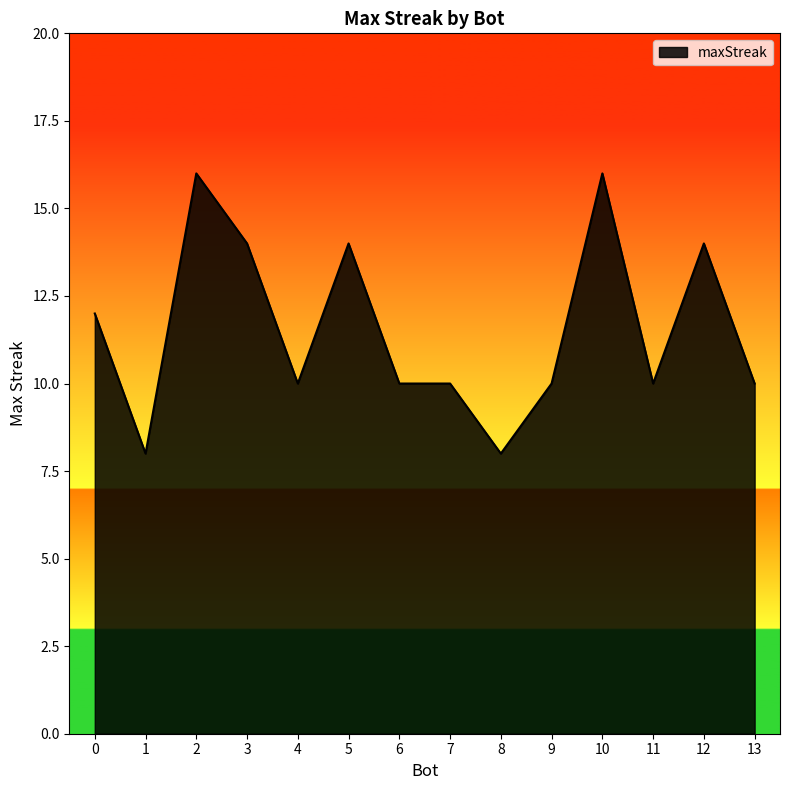

The chart shows a value of 14 at 5. True or false?

True